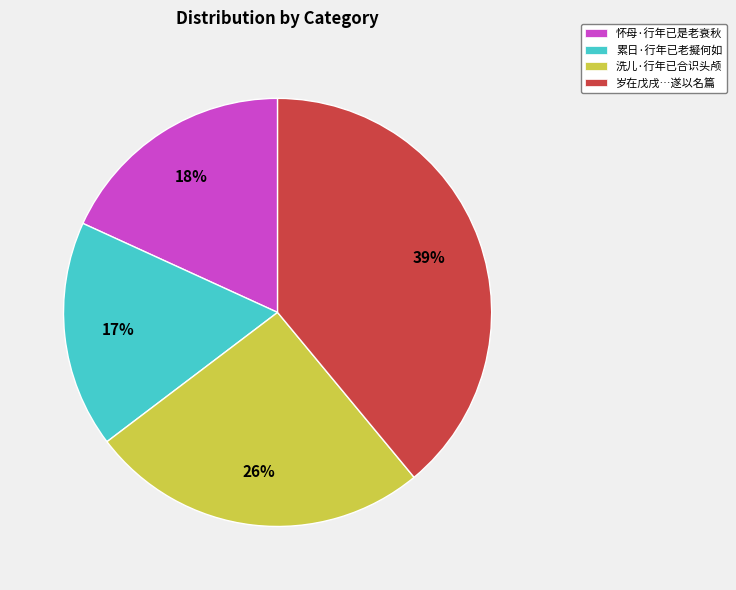

What is the largest slice in the pie chart?

岁在戊戌…遂以名篇